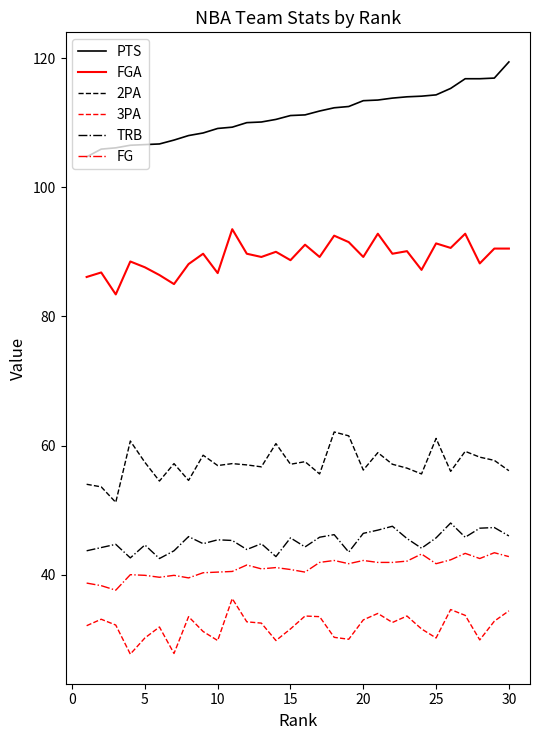

True or false: 2PA and PTS intersect in this chart.

False